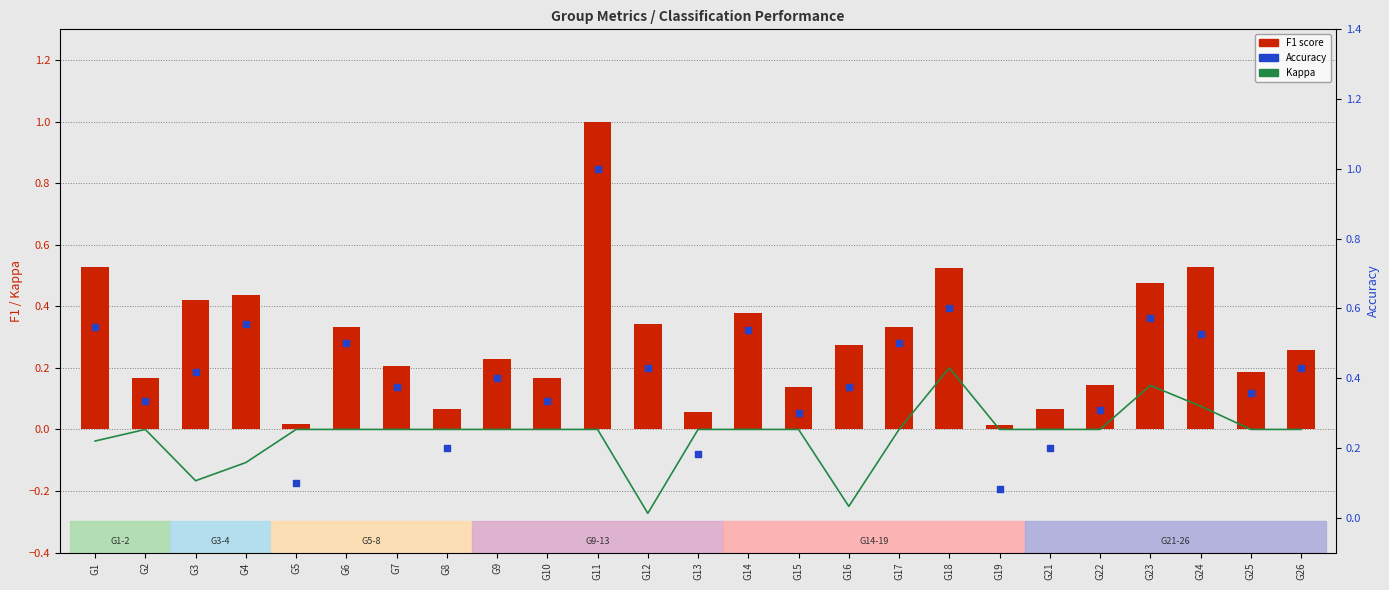

Which series has the widest spread of Y values?

F1 score